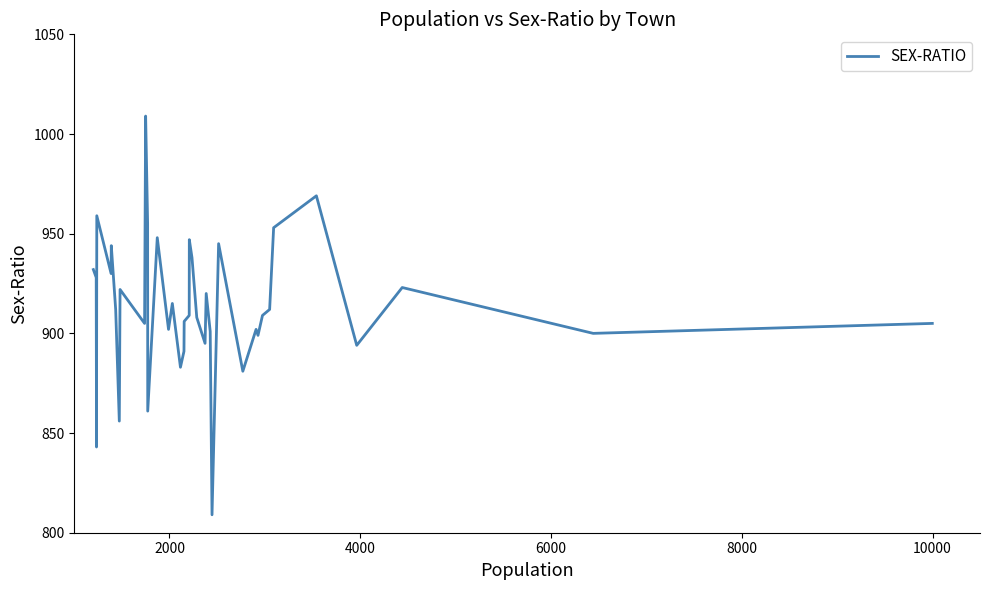

True or false: the data has more than 1 interior local peaks.

True